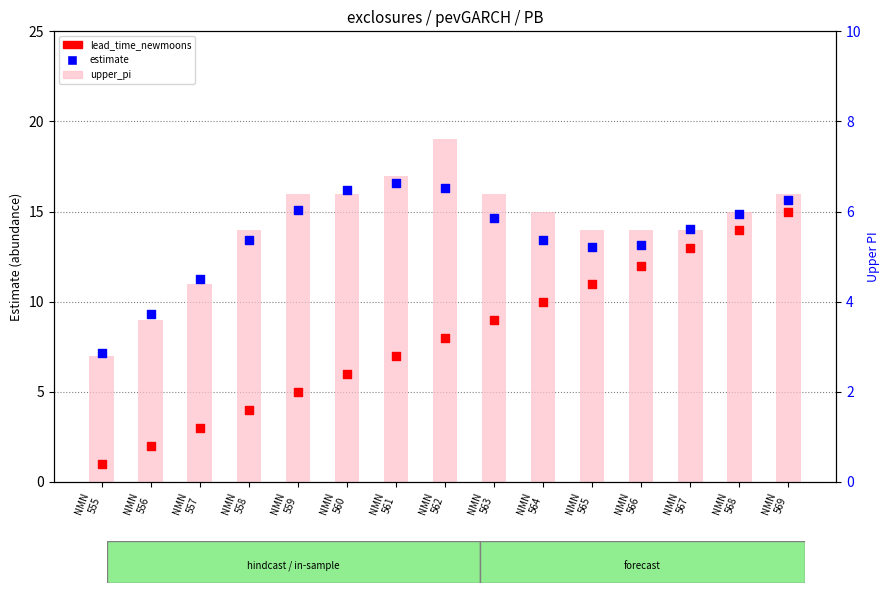

Which series has the largest total across all categories?

upper_pi